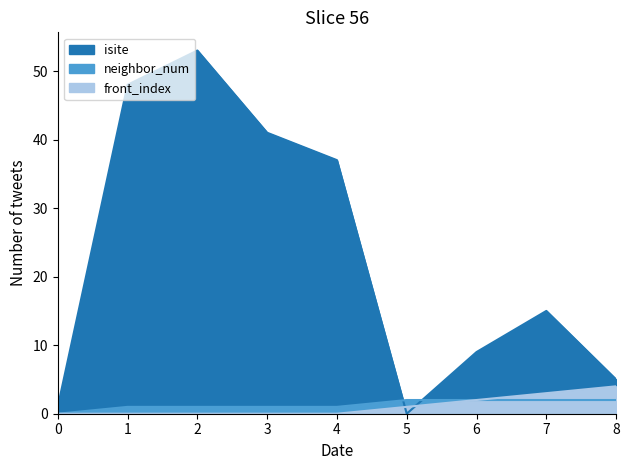

What value does the front_index series have at 8?

4